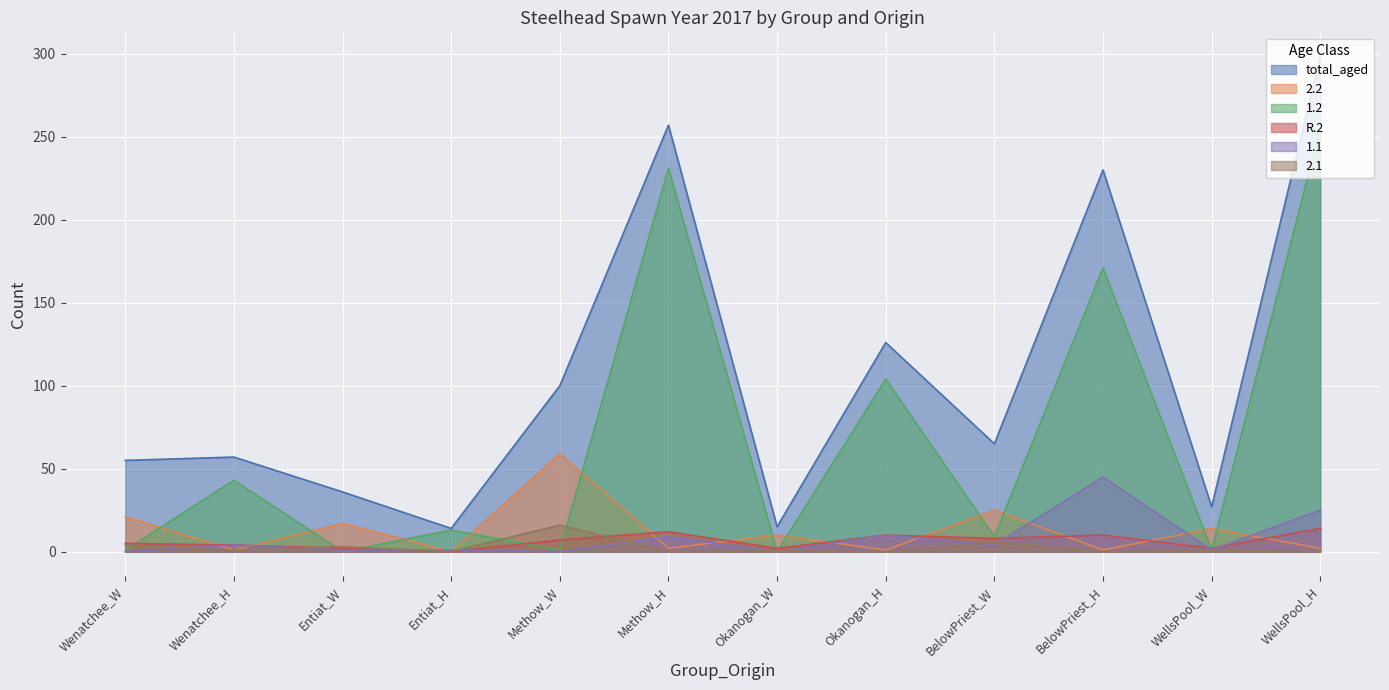

Which has a higher value, WellsPool_H or Methow_H?

WellsPool_H